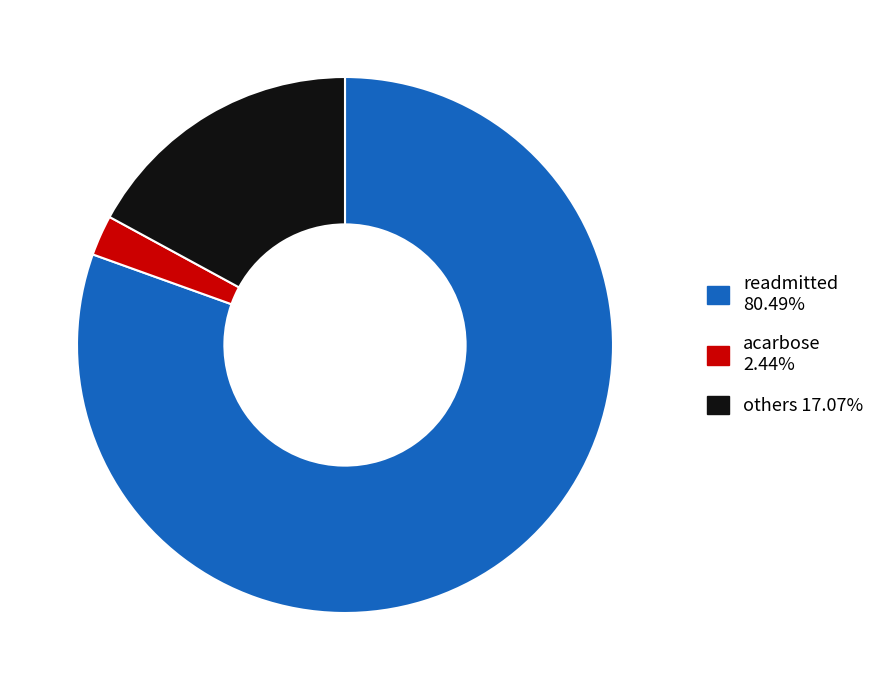

Count the number of slices in the pie.

3